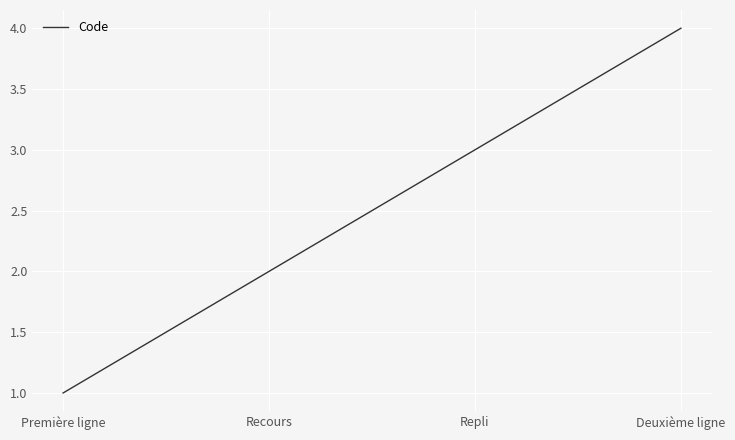

List the labels in order of value, smallest first.

Première ligne, Recours, Repli, Deuxième ligne